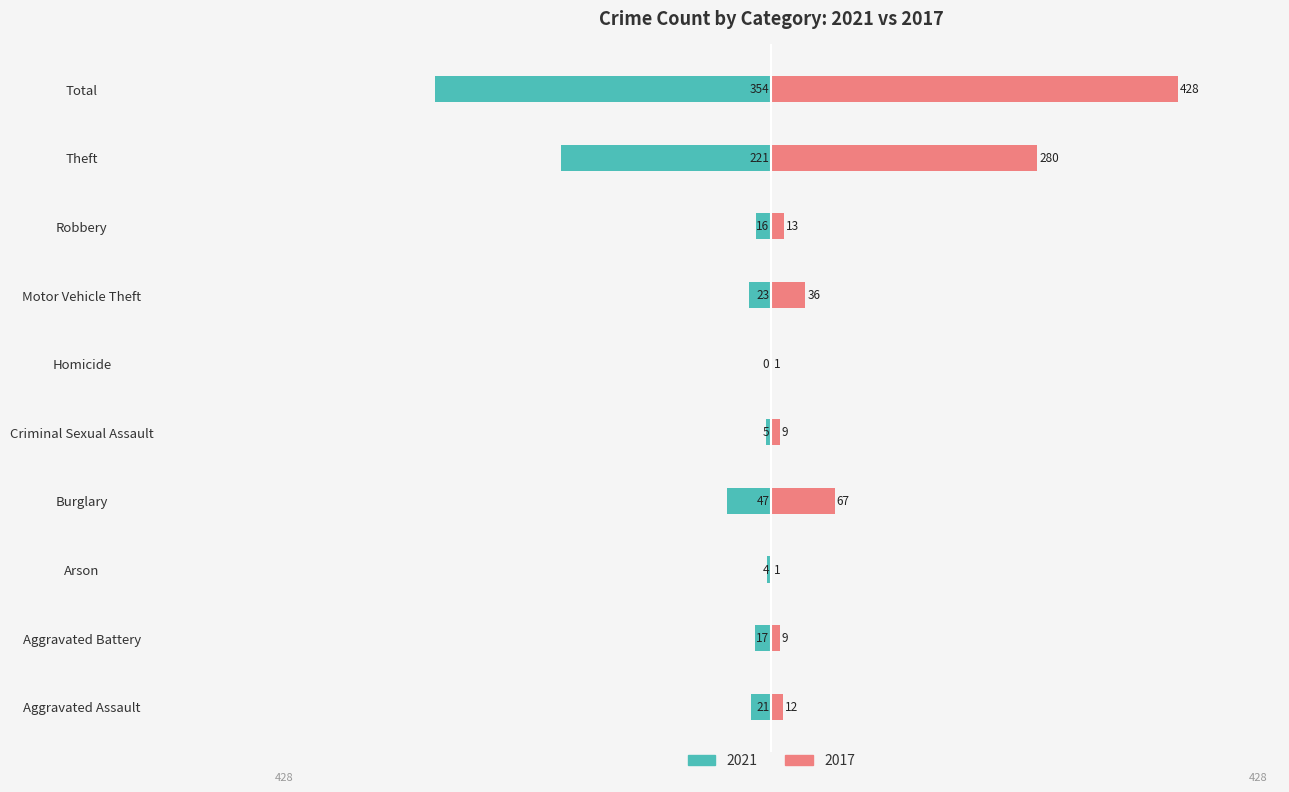

What is the maximum value for 2017?

428